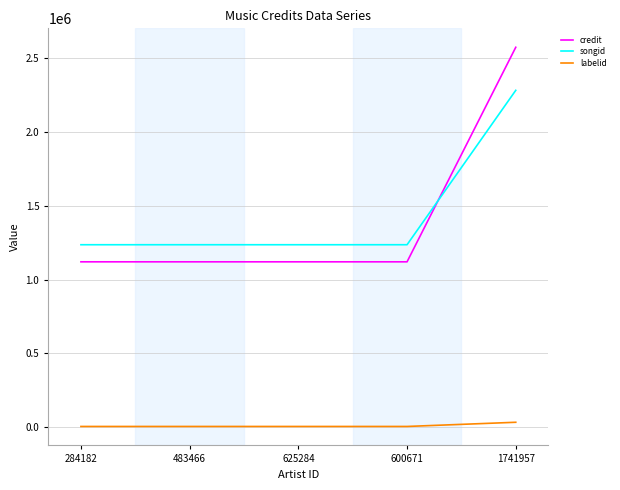

At which category is the sum across all series the highest?

1741957